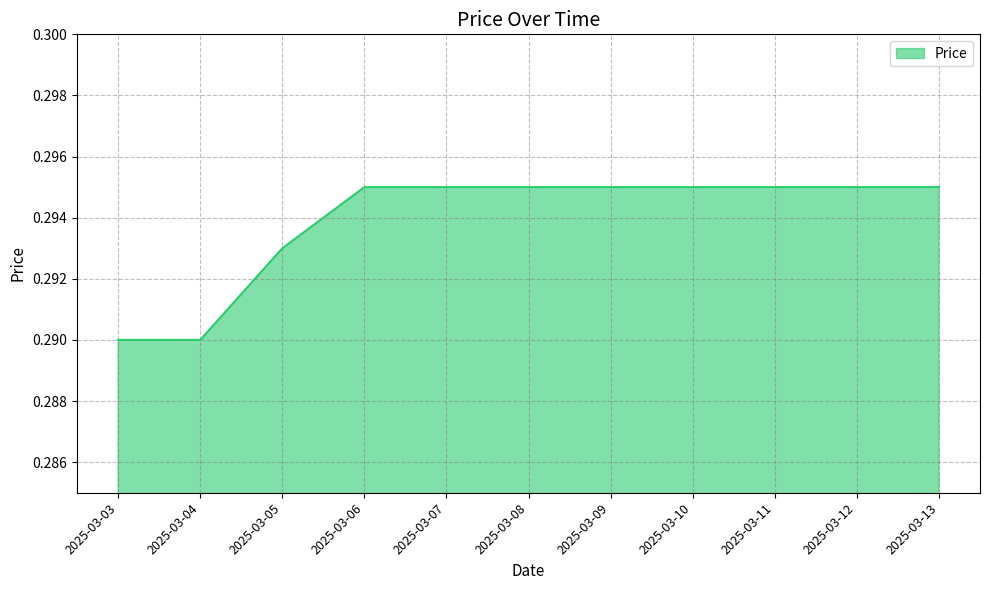

Is it true that the value at 2025-03-09 is 0.1?

False